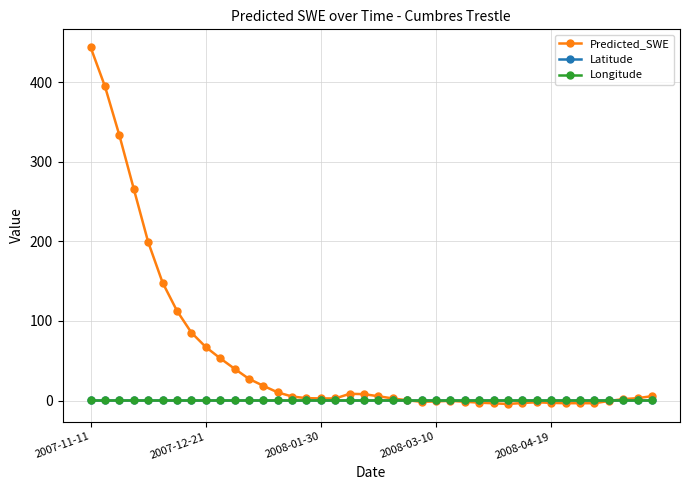

Which series has the widest spread of values?

Predicted_SWE